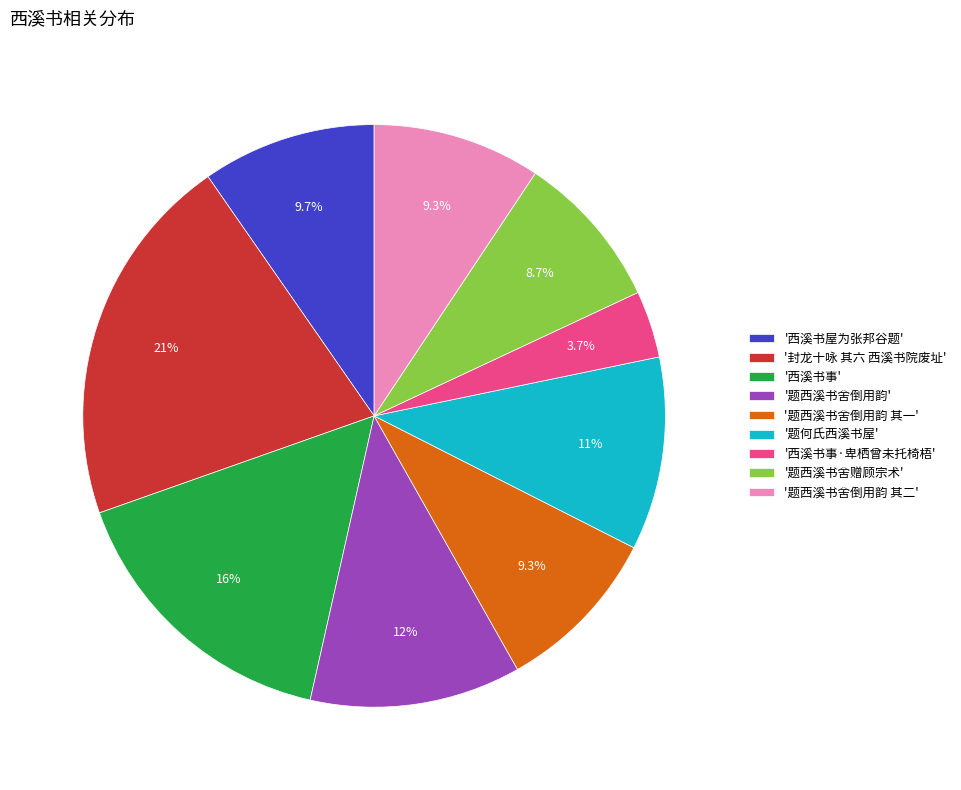

Does '题西溪书舍倒用韵 其一' account for over 50% of the chart?

No